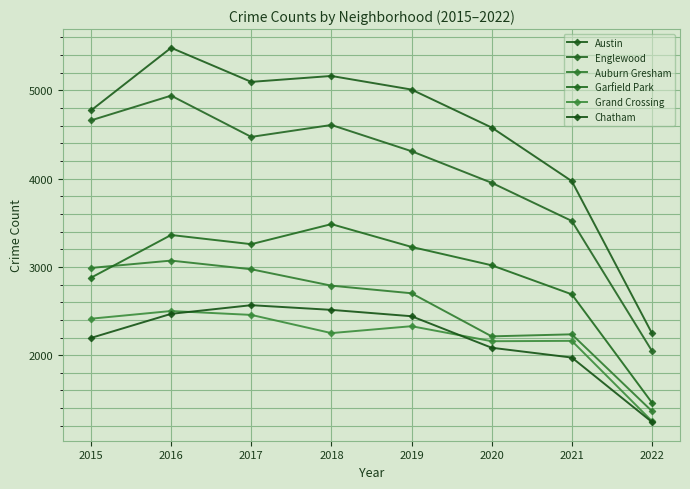

The Auburn Gresham series shows 5346 at 2017. True or false?

False